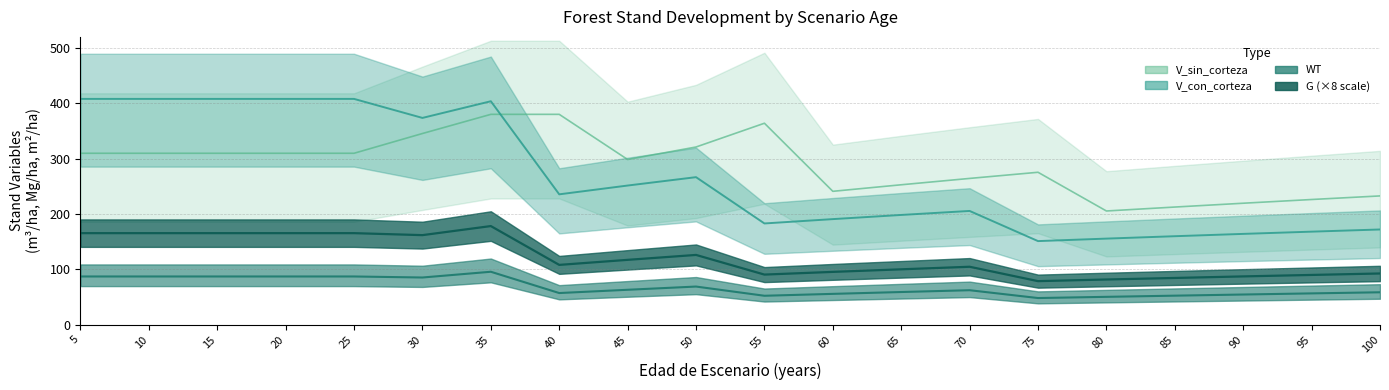

The G series shows 221.4 at 20. True or false?

False